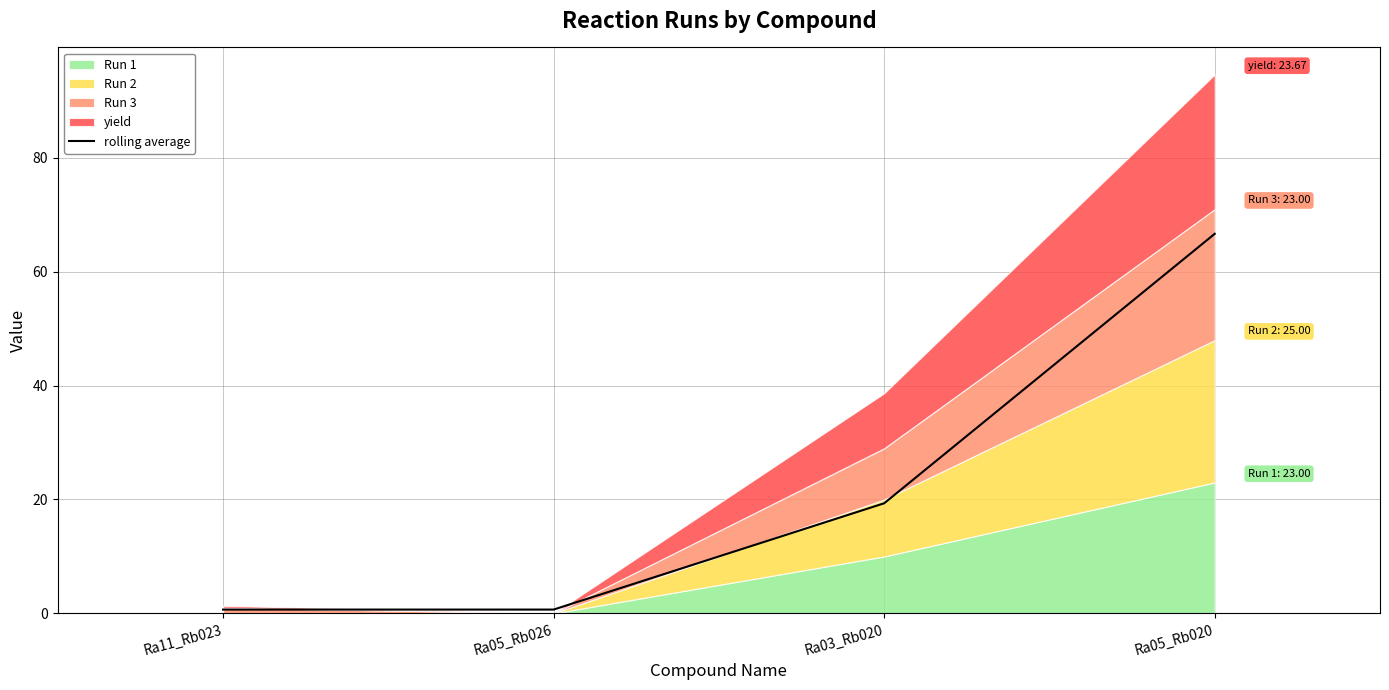

How many data points does each series have?

4